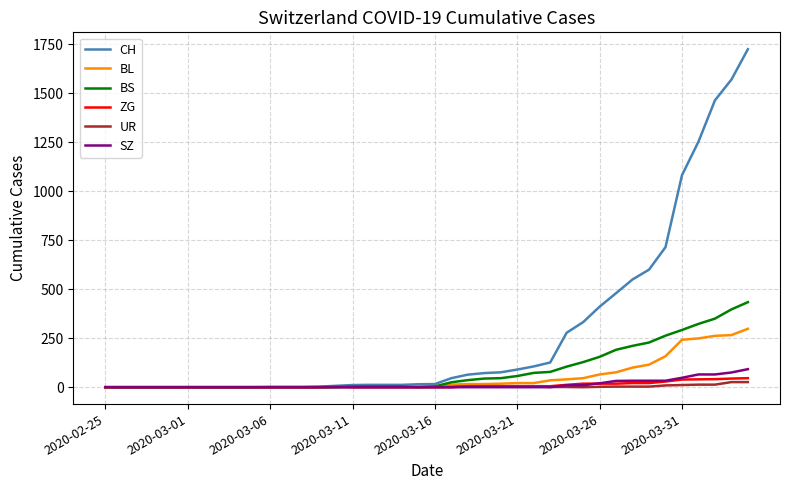

What is the maximum value shown in the chart?

1725